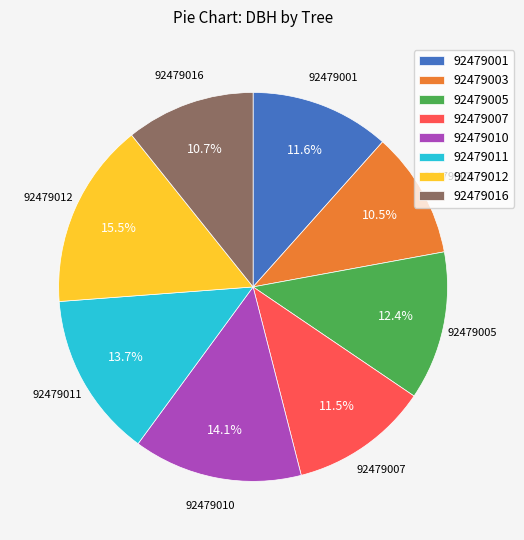

Which category has the biggest portion of the pie?

92479012